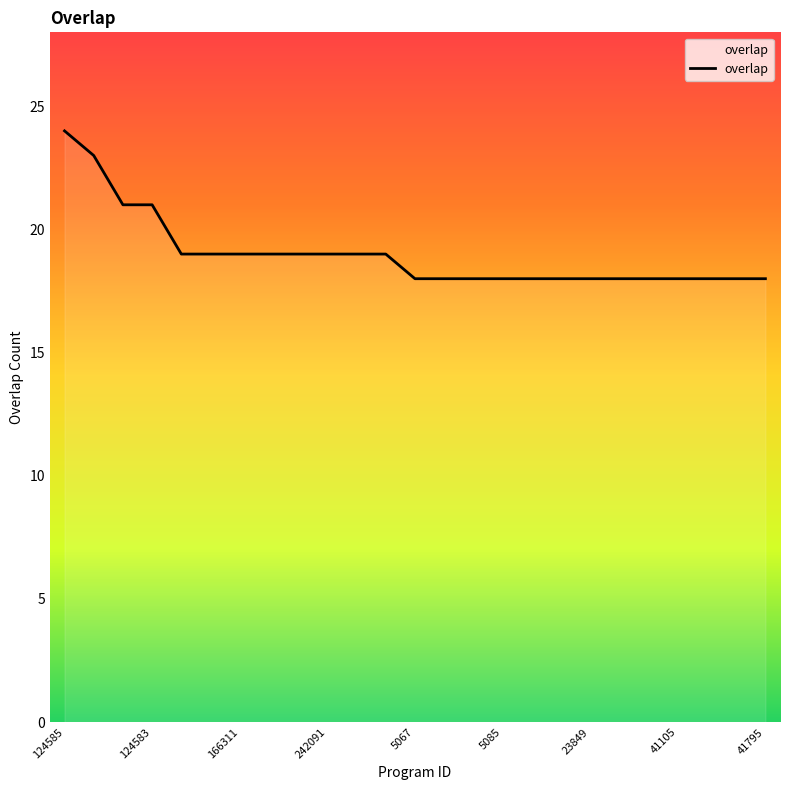

What is the maximum value shown in the chart?

24